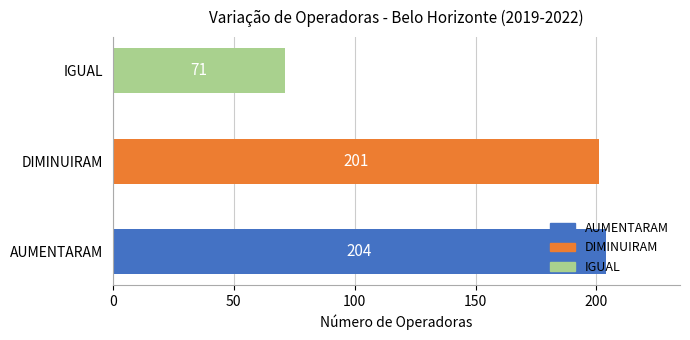

Where is the data nearest to the value 137?

DIMINUIRAM